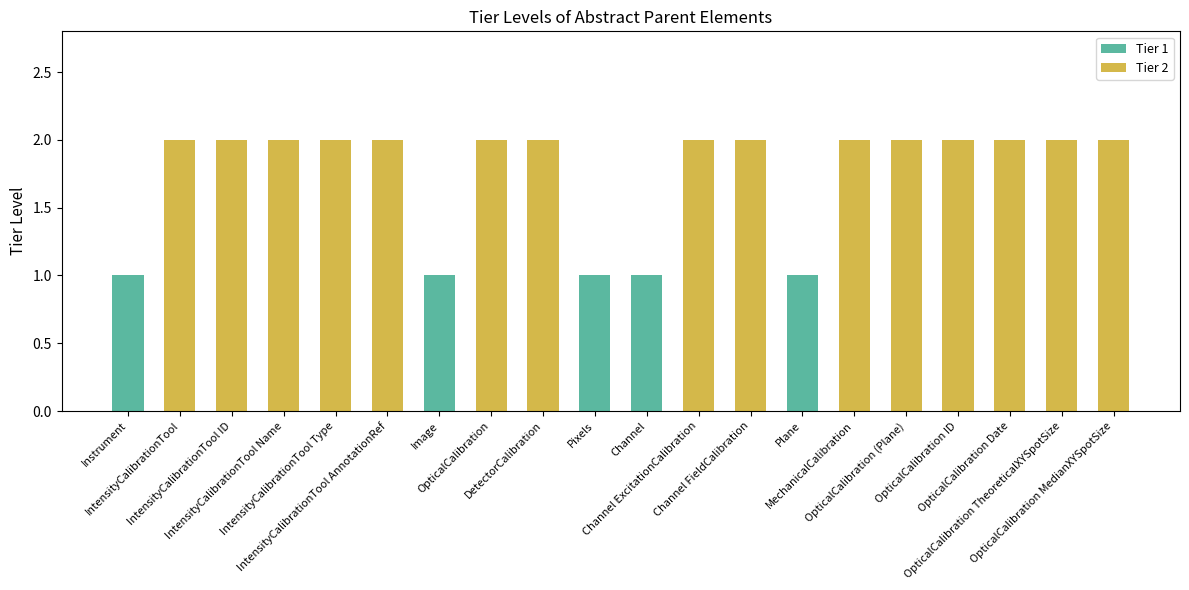

Reading right to left, extract all data points from this chart.

2	2	2	2	2	2	1	2	2	1	1	2	2	1	2	2	2	2	2	1